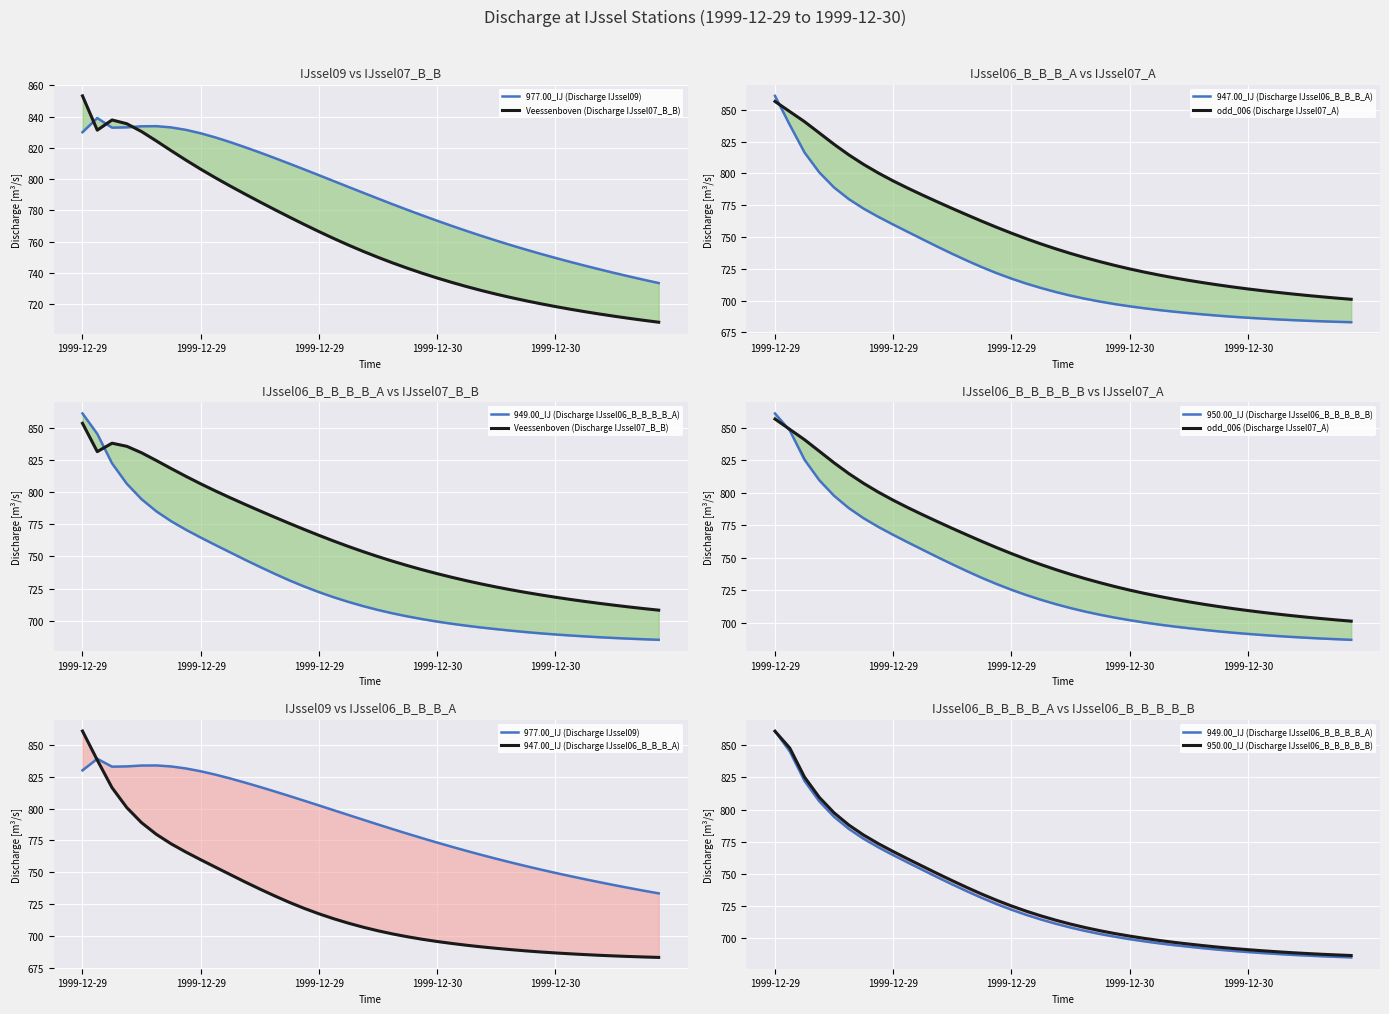

The 947.00_IJ (Discharge IJssel06_B_B_B_A) series shows 1104.9 at 33. True or false?

False